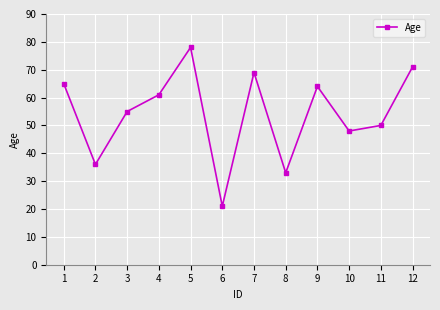

The chart shows a value of 10 at 6. True or false?

False